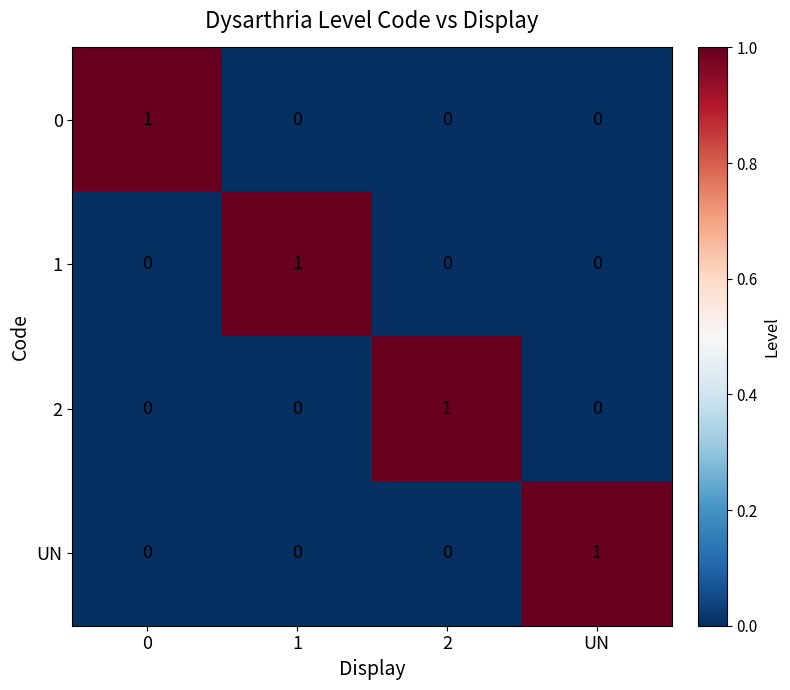

Reading left to right, extract all data points from this chart.

0: 1	0	0	0
1: 0	1	0	0
2: 0	0	1	0
UN: 0	0	0	1